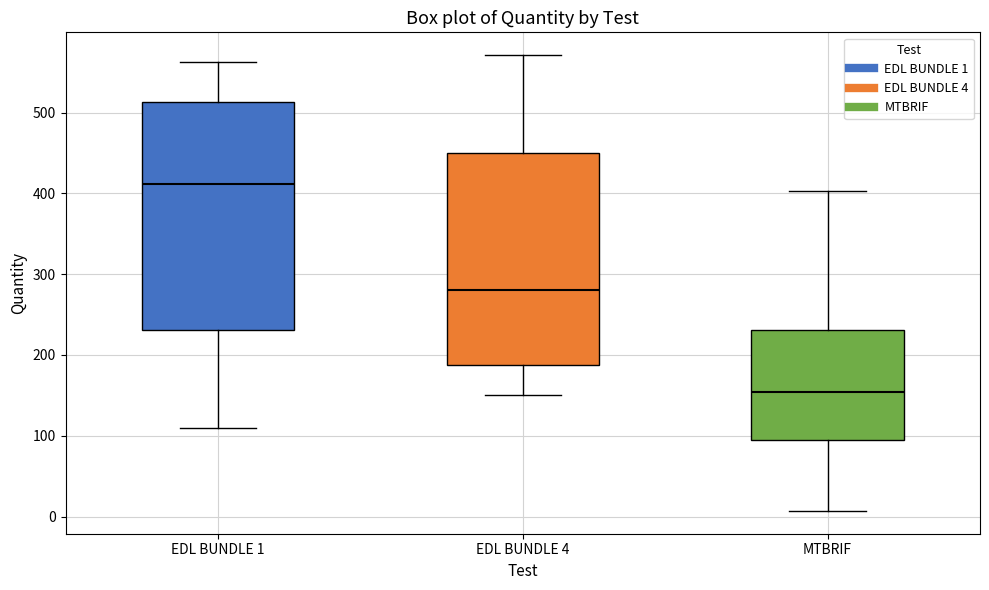

Comparing the boxes themselves (not the whiskers), which one is the tallest?

EDL BUNDLE 1